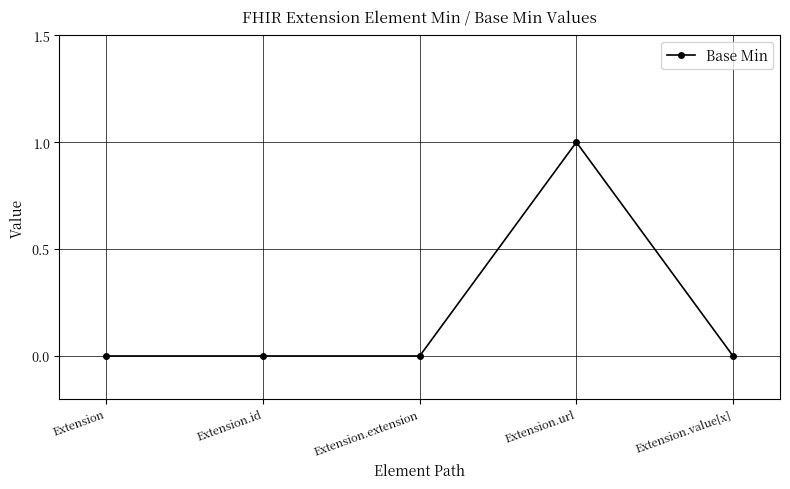

How many data points does each series have?

5